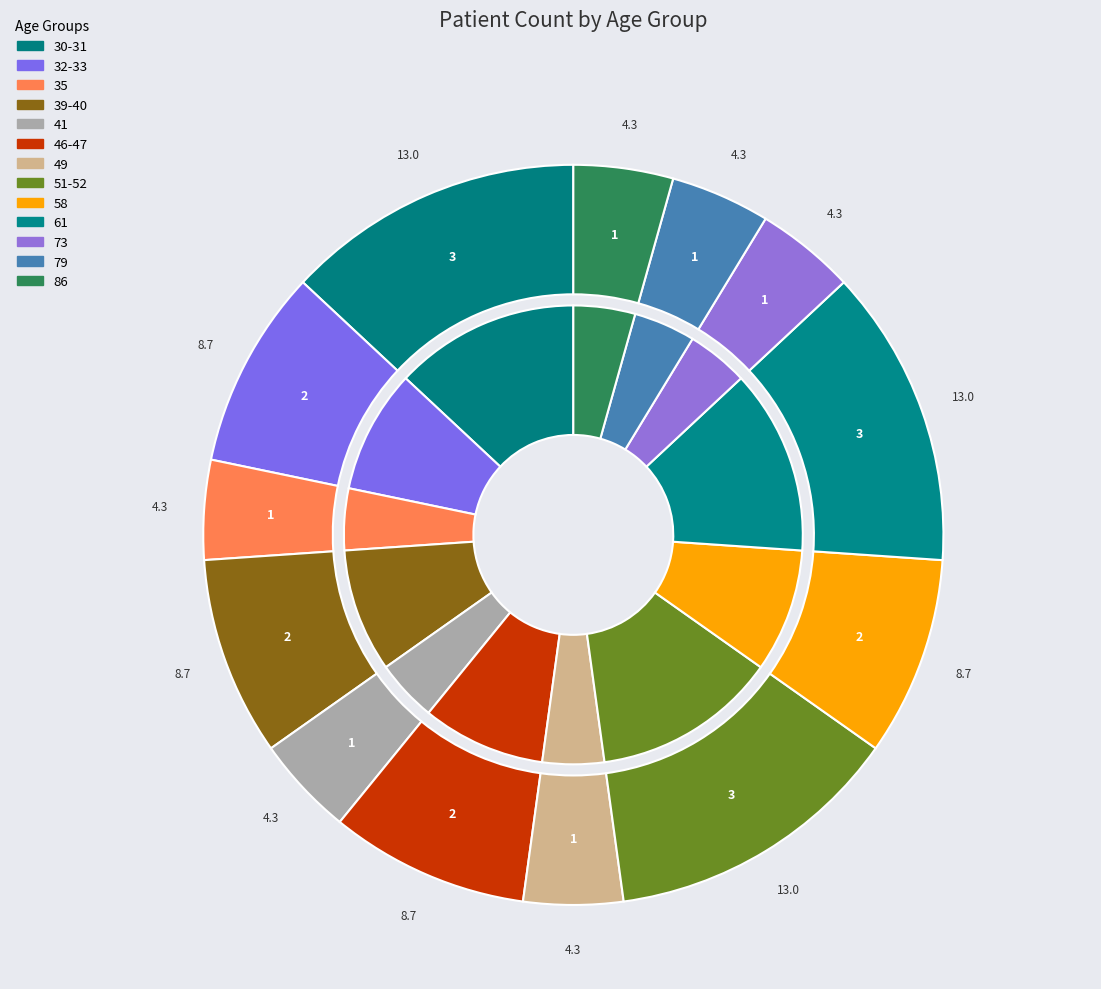

What is the largest slice in the pie chart?

30-31